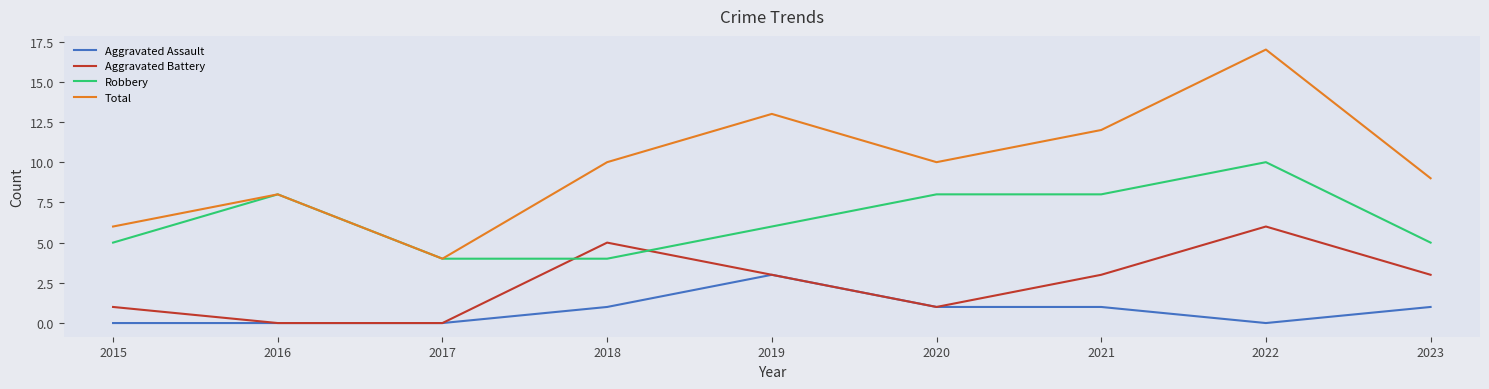

At 2018, list the series in order from largest to smallest.

Total, Aggravated Battery, Robbery, Aggravated Assault